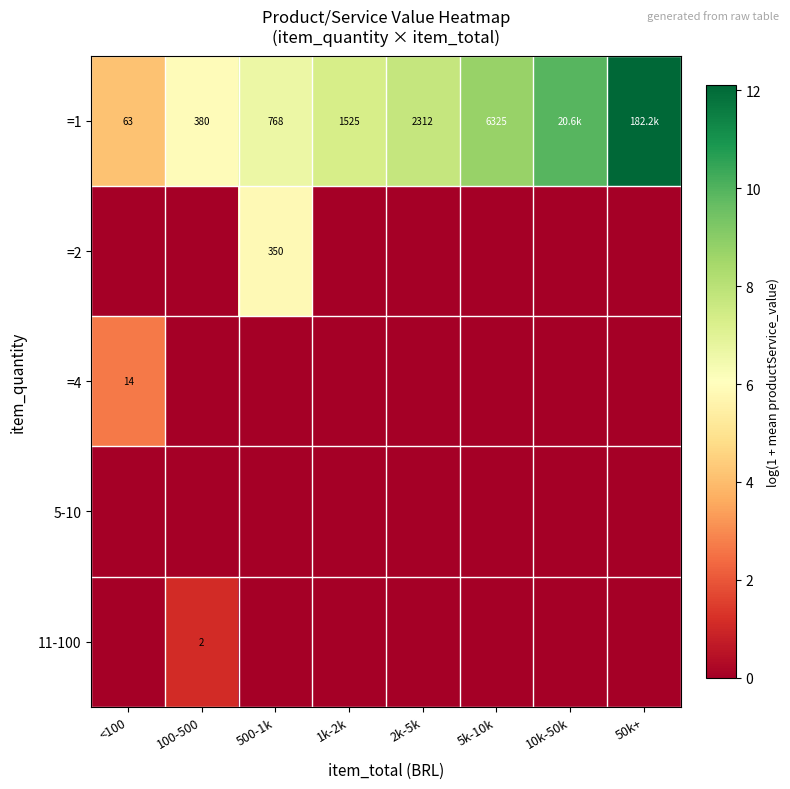

Rank the categories by 5-10 value from lowest to highest.

<100, 100-500, 500-1k, 1k-2k, 2k-5k, 5k-10k, 10k-50k, 50k+